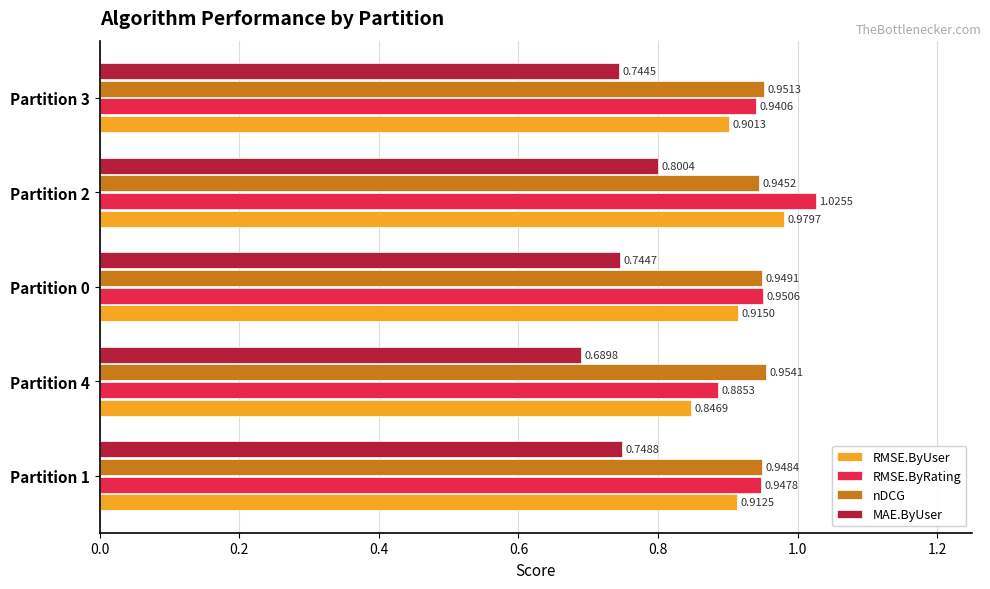

Is the value of RMSE.ByUser at Partition 3 greater than the value of MAE.ByUser at Partition 1?

Yes